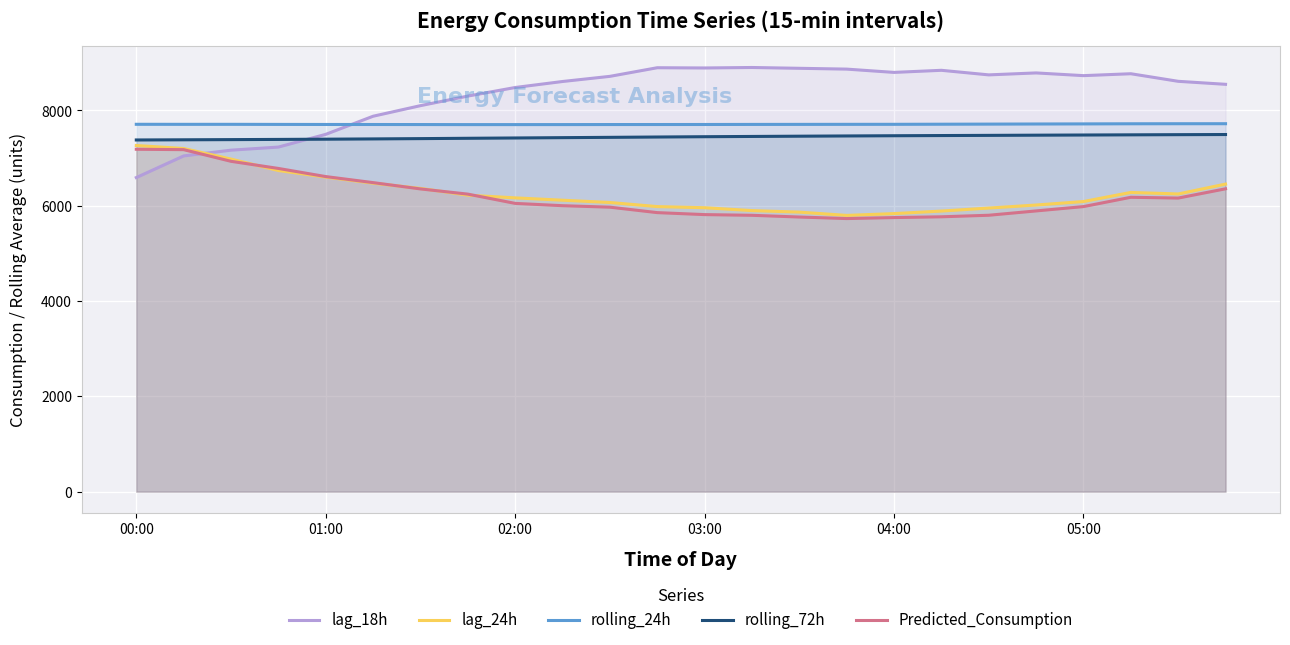

The rolling_72h series shows 3432.9 at 23. True or false?

False